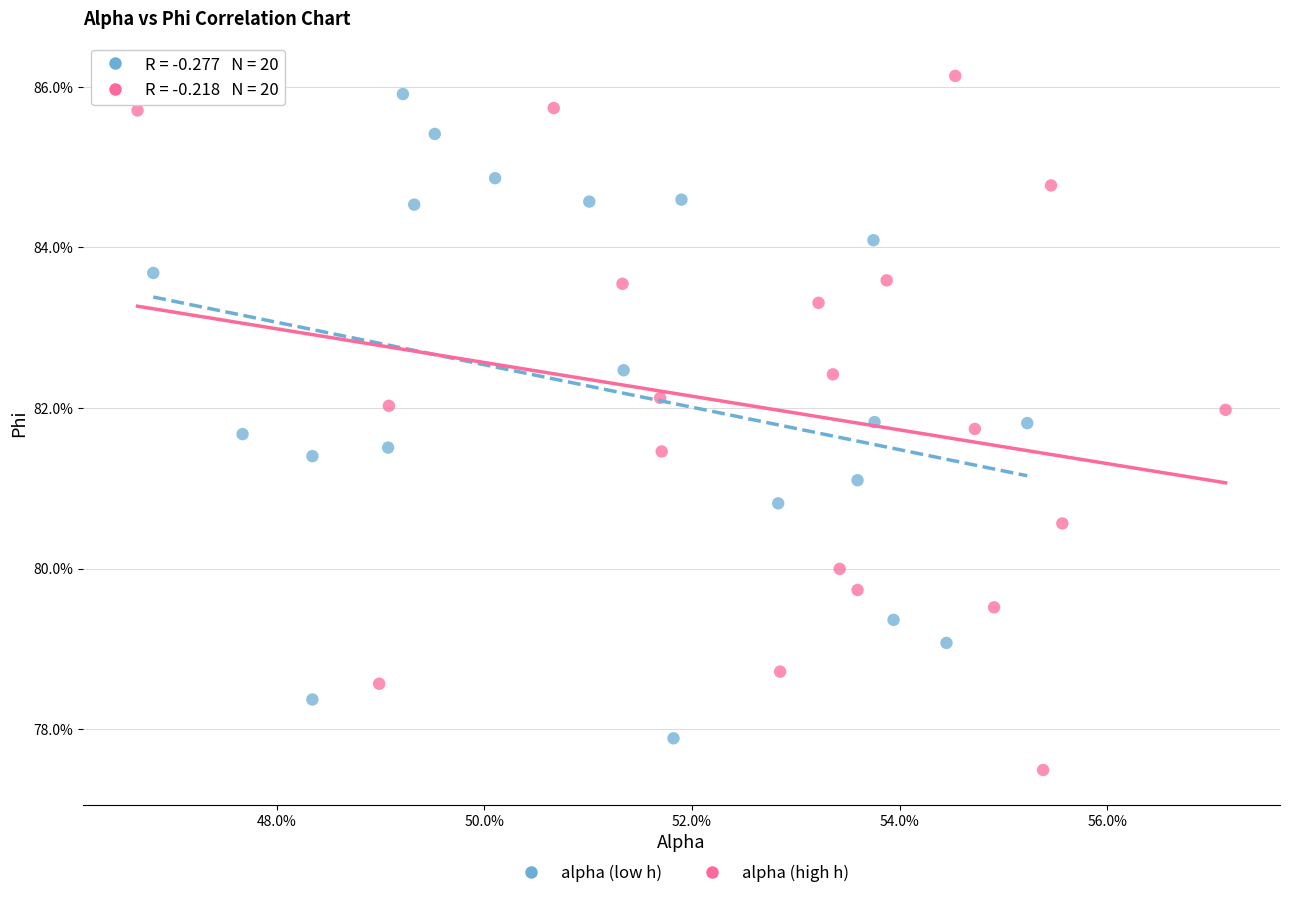

What are all the series names shown in the legend?

alpha (low h), alpha (high h)